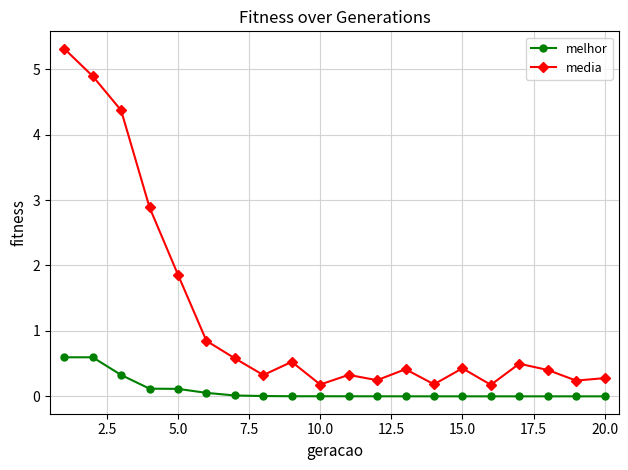

True or false: melhor and media cross at least once.

False